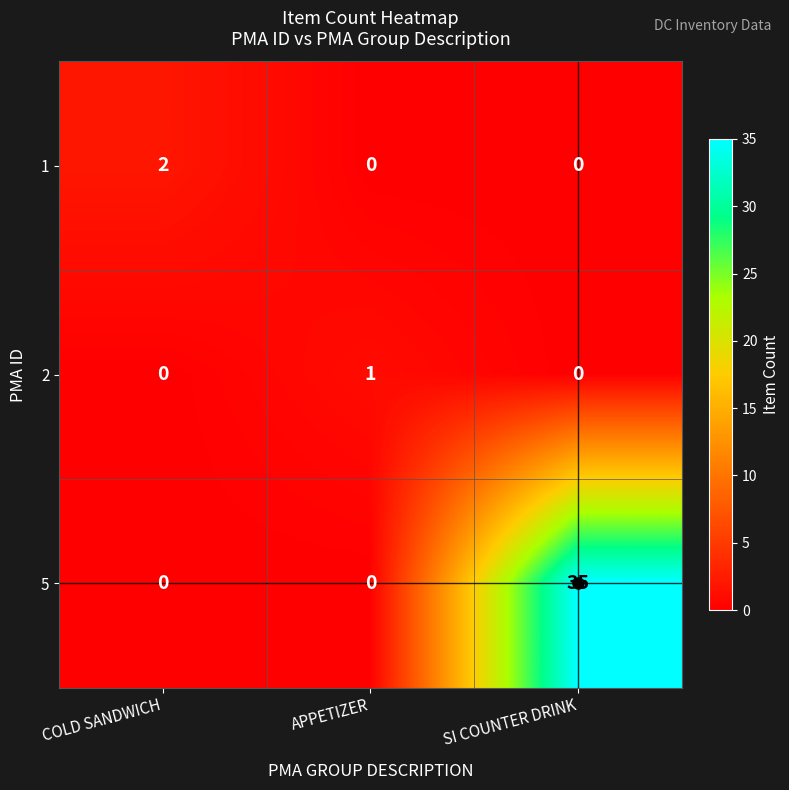

Which category has the highest value in the 2 series?

APPETIZER